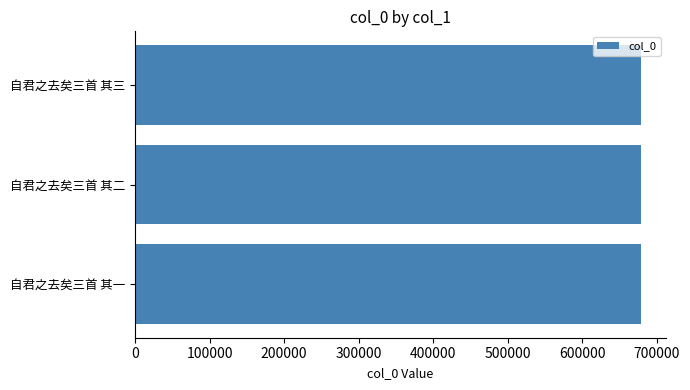

What is the smallest value displayed?

678357